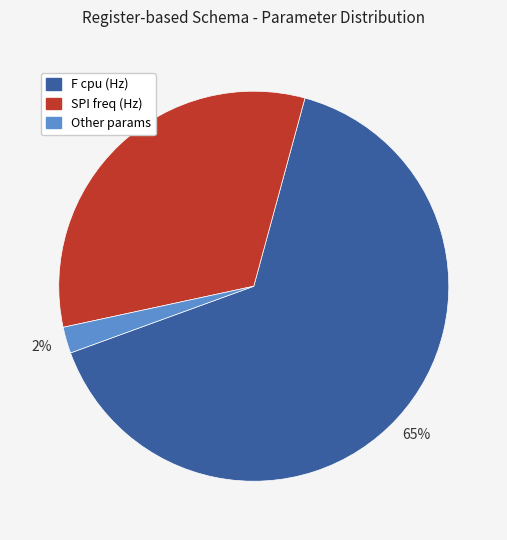

To the nearest percent, what is the average slice percentage?

33%